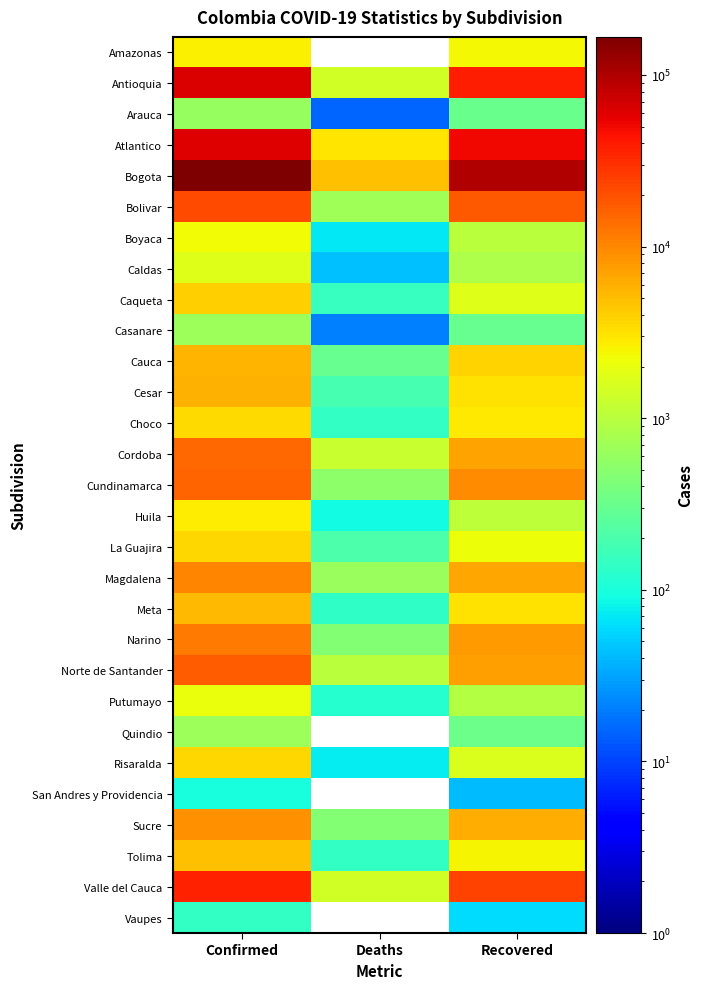

At which label does Caqueta first exceed 1699?

Confirmed